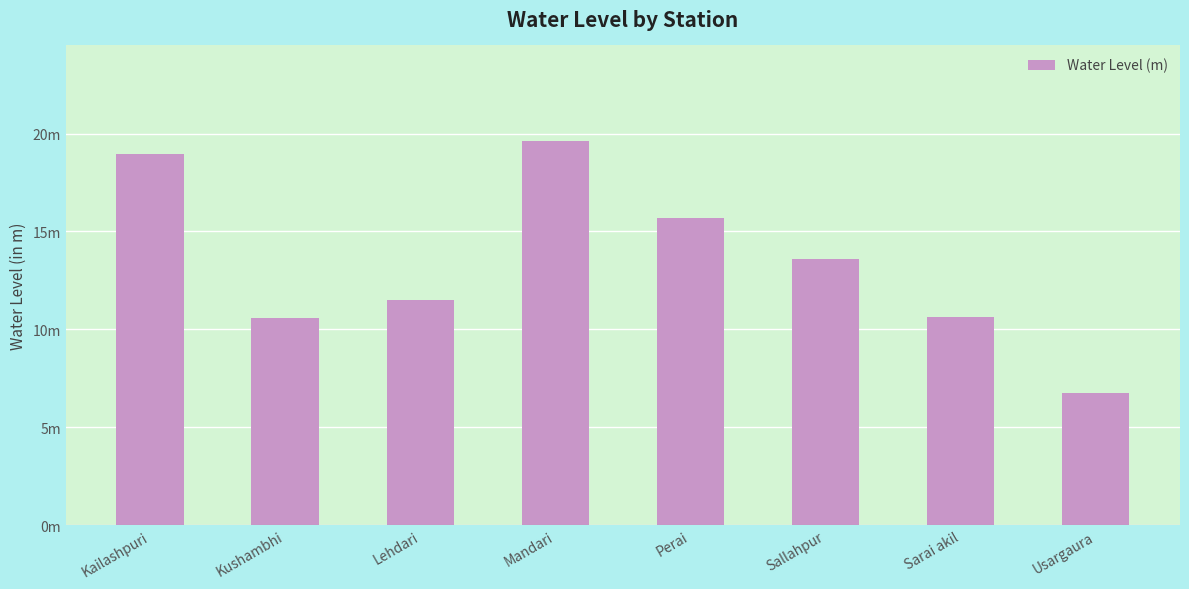

Rank the categories by value from lowest to highest.

Usargaura, Kushambhi, Sarai akil, Lehdari, Sallahpur, Perai, Kailashpuri, Mandari